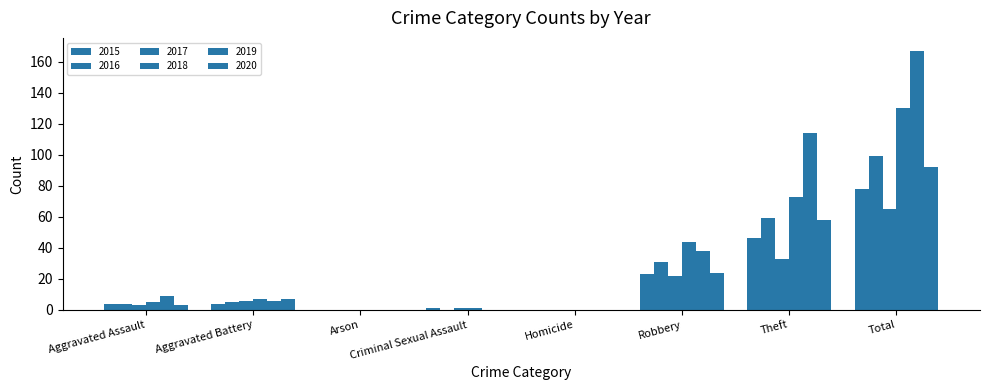

How many groups of bars are there?

8